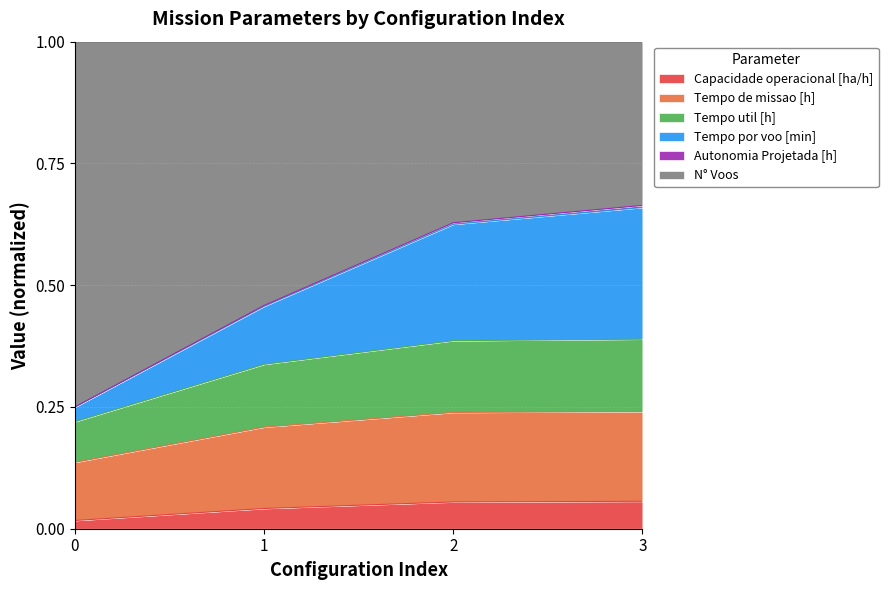

Count the Tempo por voo [min] values in the range 0 to 1.

4